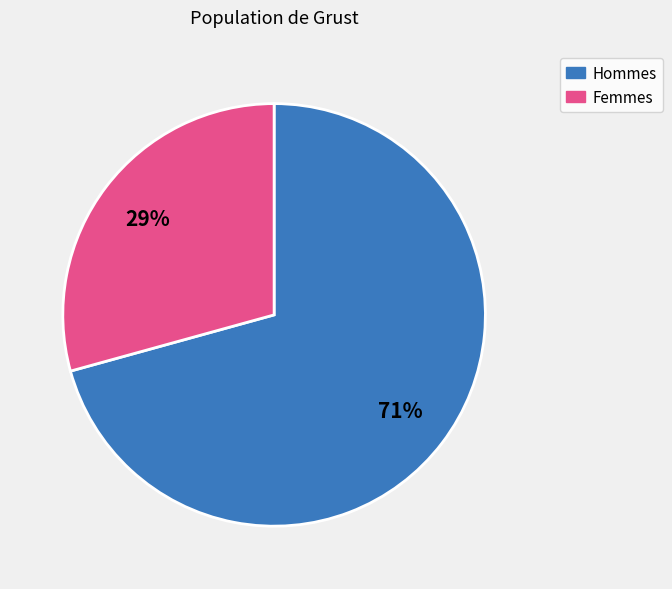

Is there a majority slice in this chart?

Yes